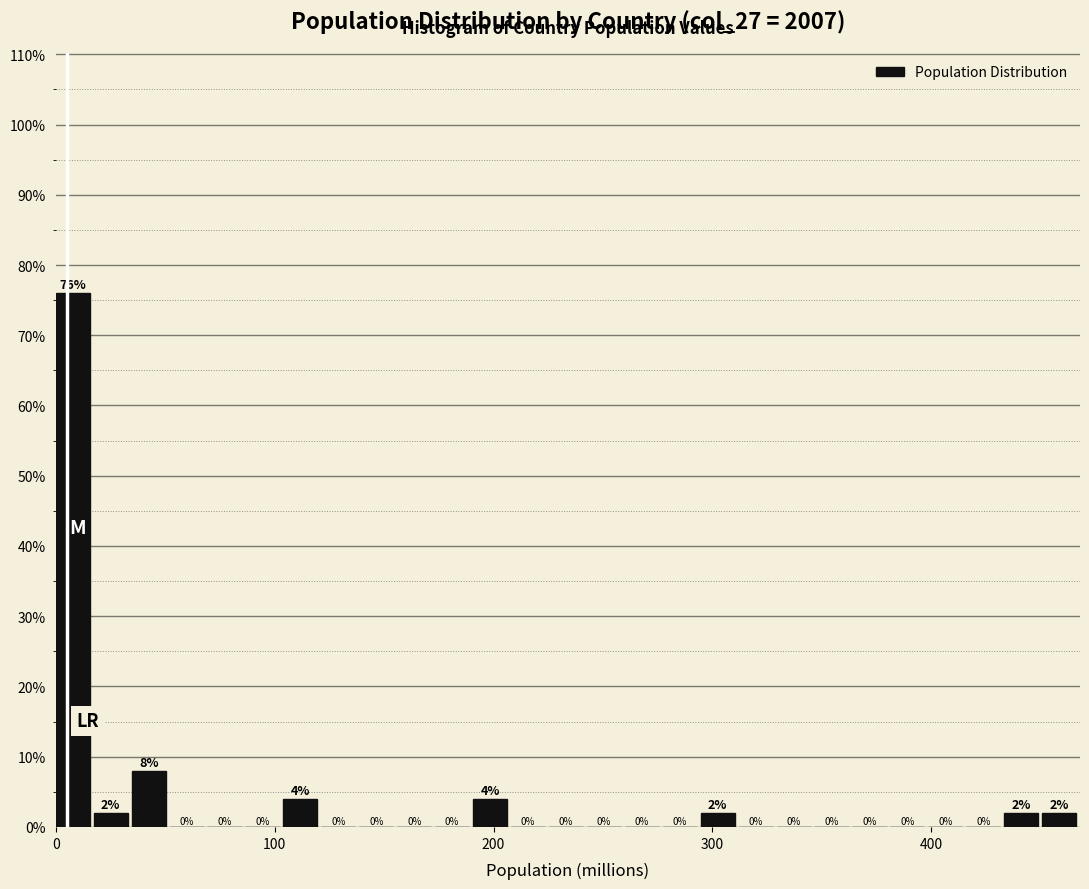

Read against the x-axis, roughly where is the centre of the tallest bar?

10